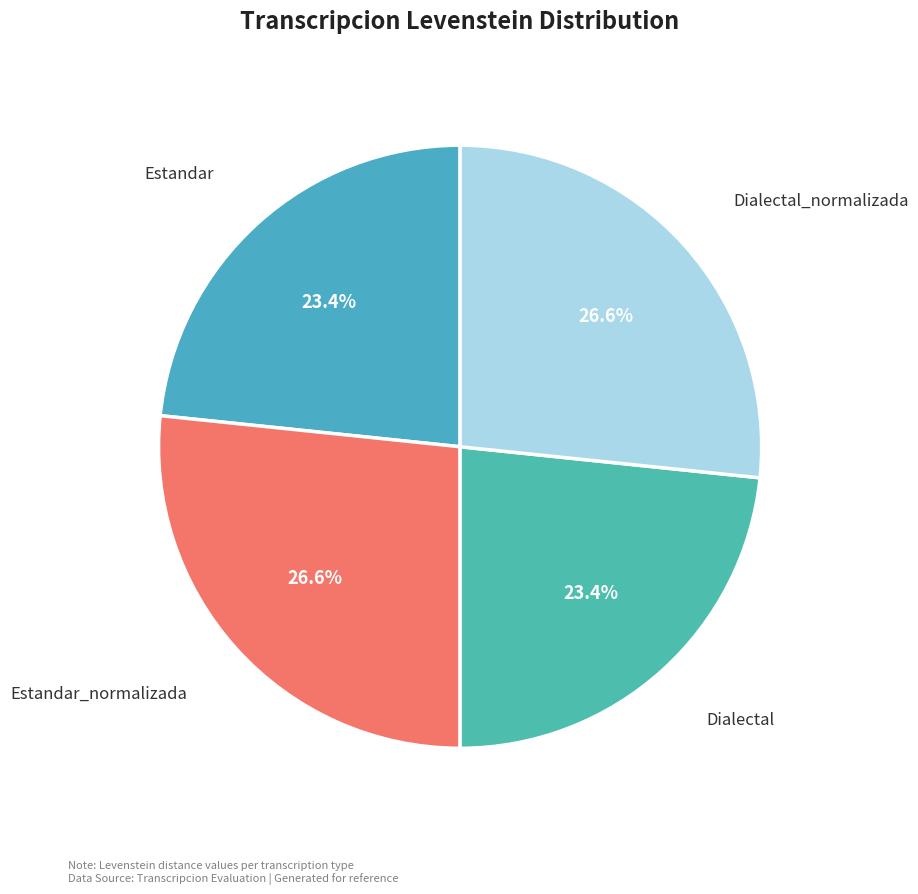

Count the number of slices in the pie.

4